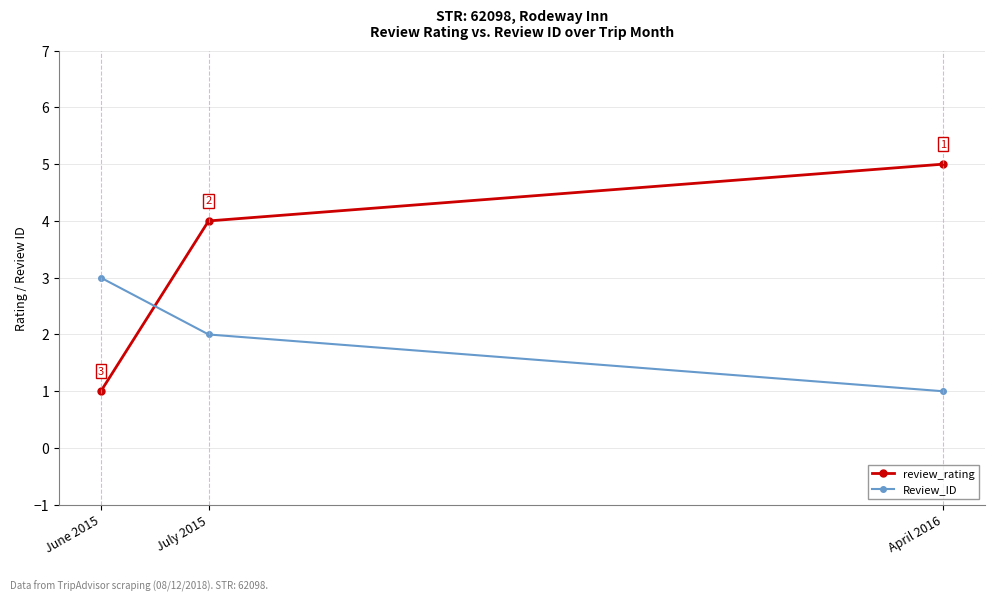

Which series has the largest total across all categories?

review_rating